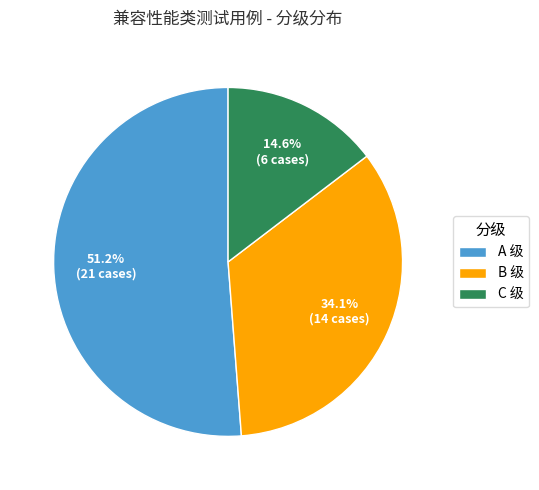

Is it true that C is 15% of the pie?

True